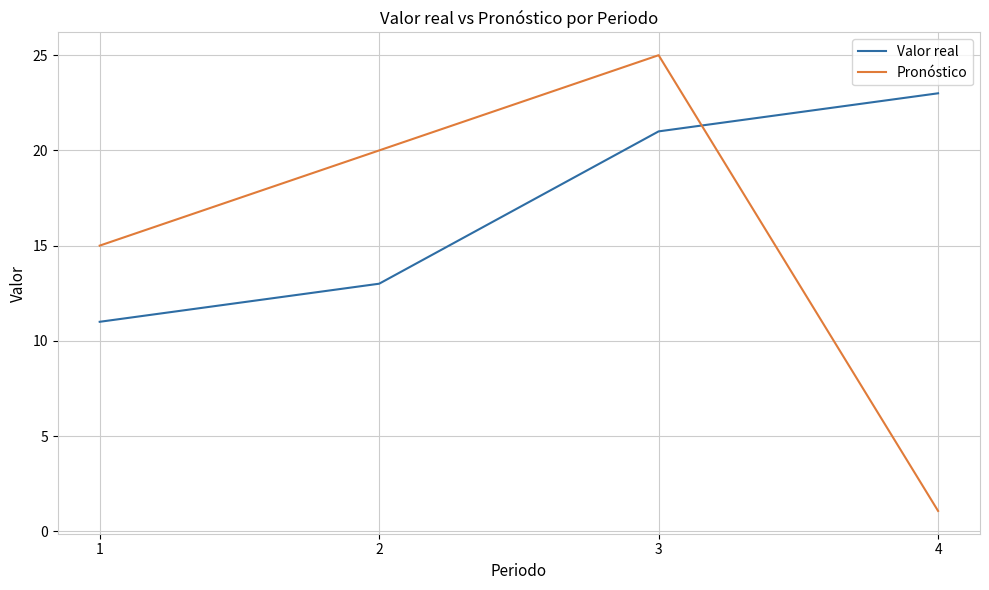

What is the approximate value of Valor real at 4?

23.0